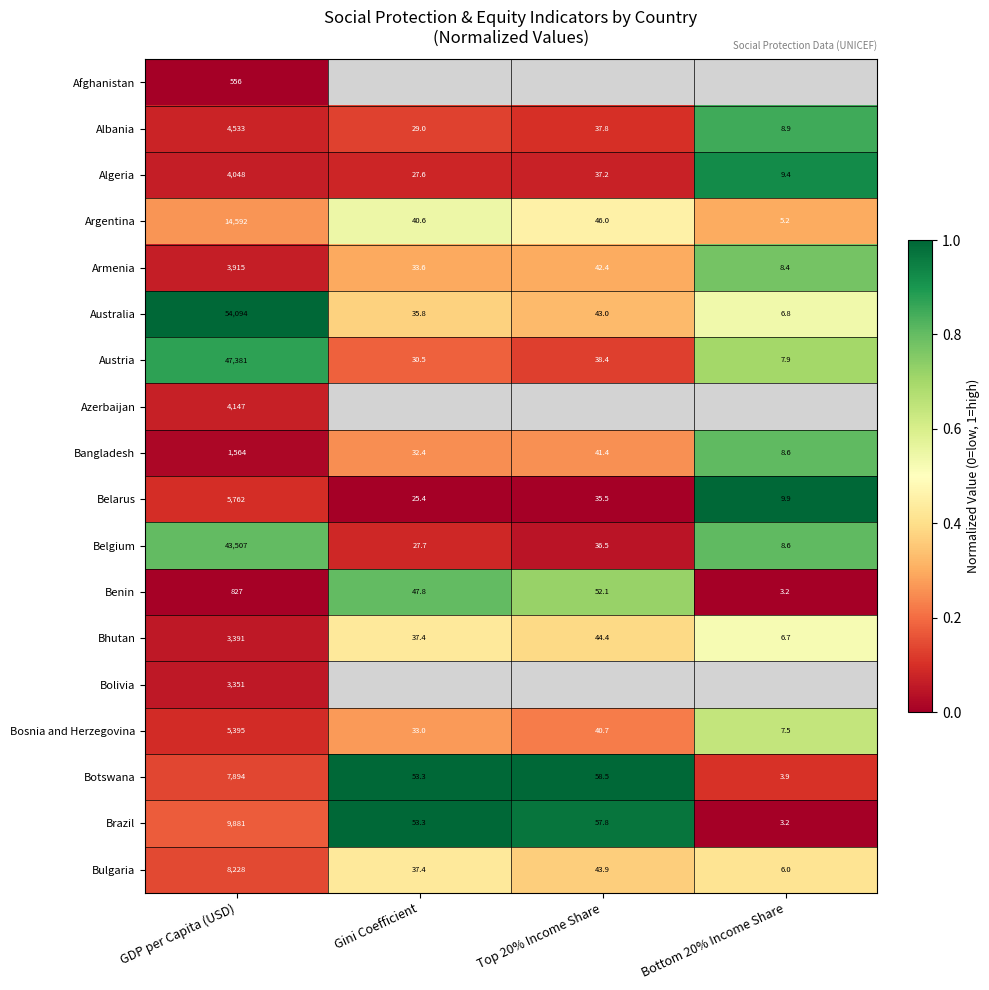

True or false: Argentina has a value of 46.0 at Top 20% Income Share.

True